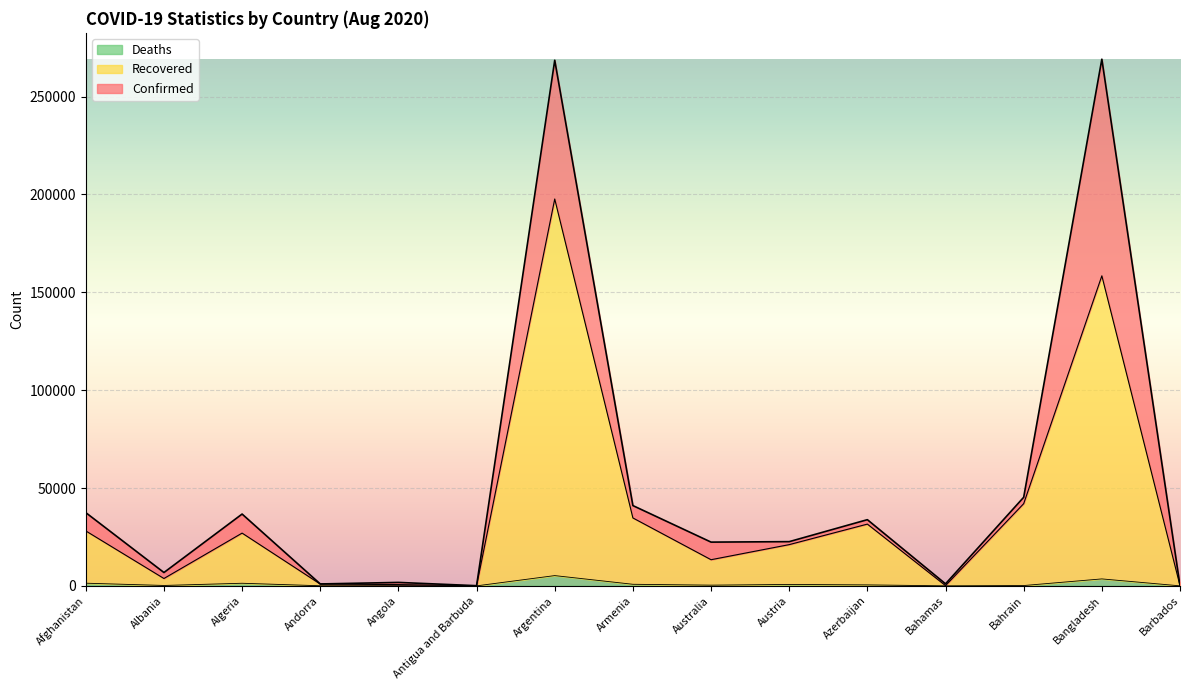

The value of Deaths at Bahrain is 96. True or false?

False